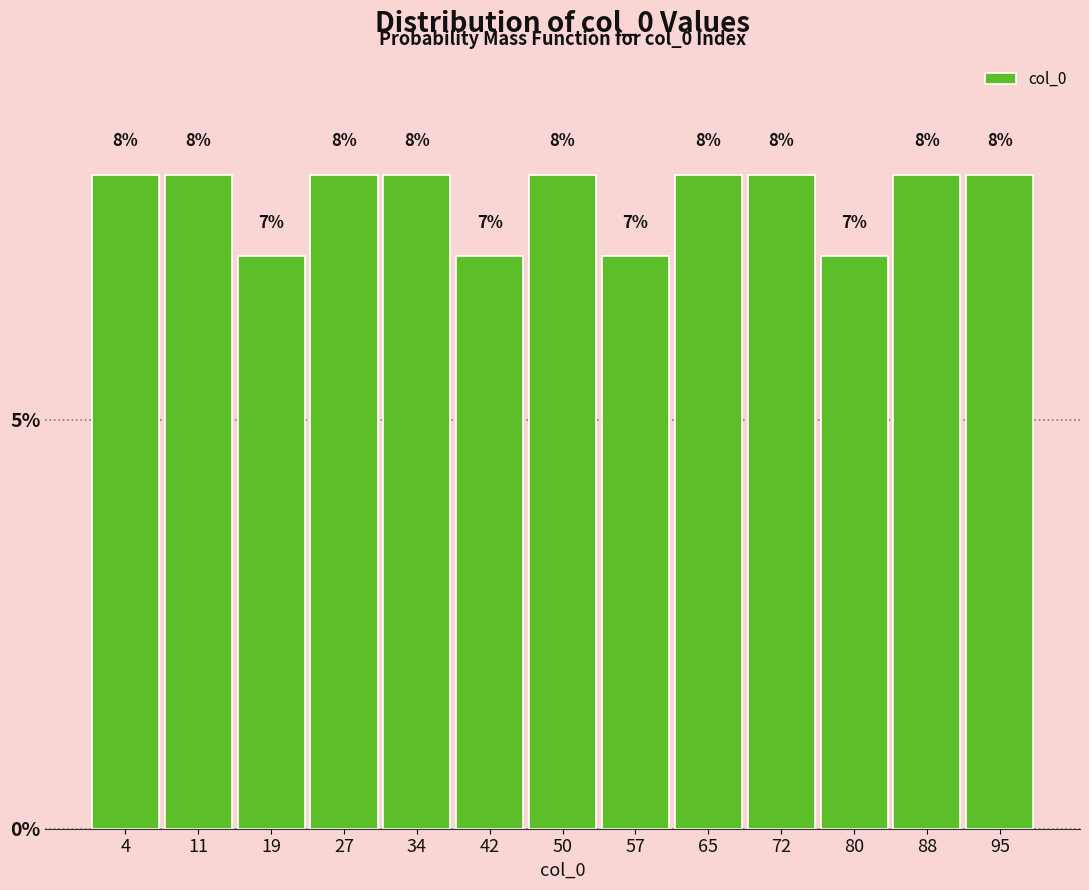

Reading left to right, transcribe this chart: for each bar, give the range it covers on the x-axis and its height. The bar edges are not printed on the chart, so give them approximately, as read against the axis.

0 to 8: 8
8 to 15: 8
15 to 23: 7
23 to 30: 8
30 to 38: 8
38 to 46: 7
46 to 53: 8
53 to 61: 7
61 to 69: 8
69 to 76: 8
76 to 84: 7
84 to 91: 8
91 to 99: 8